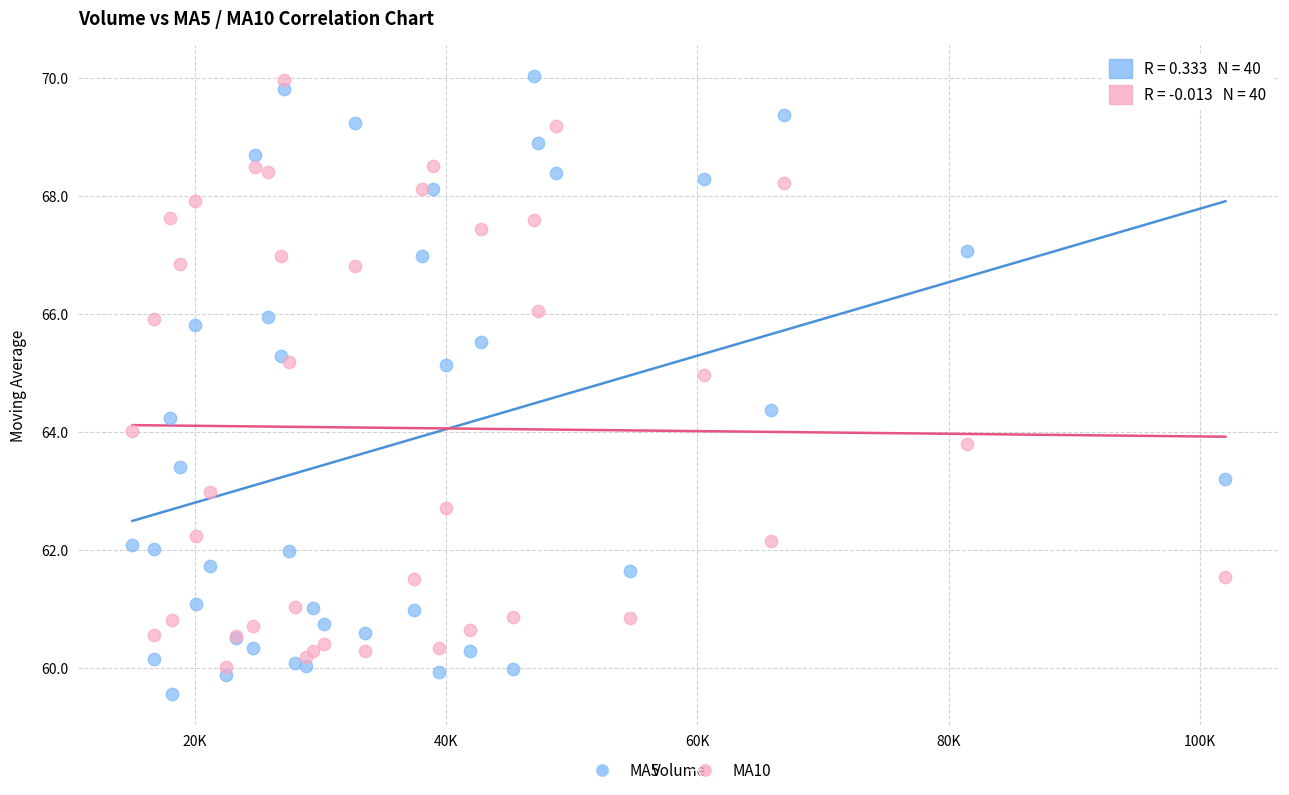

Which series reaches the minimum Y coordinate?

MA5